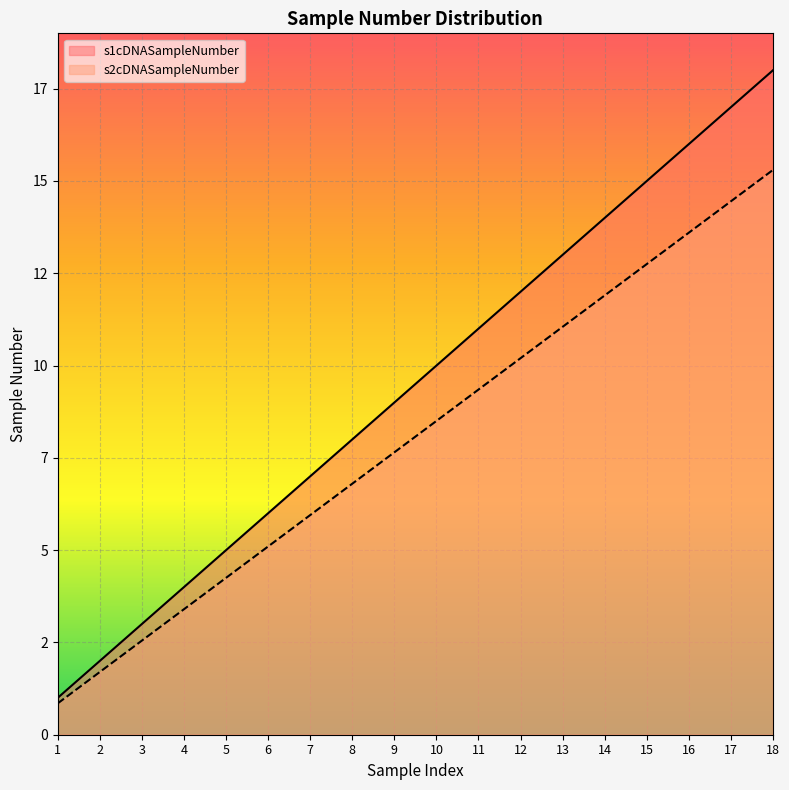

What is the total value across all series at 7?

12.9